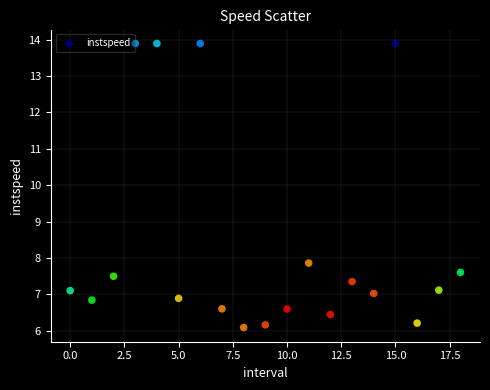

What Y value in the scatter plot is closest to 9?

7.9